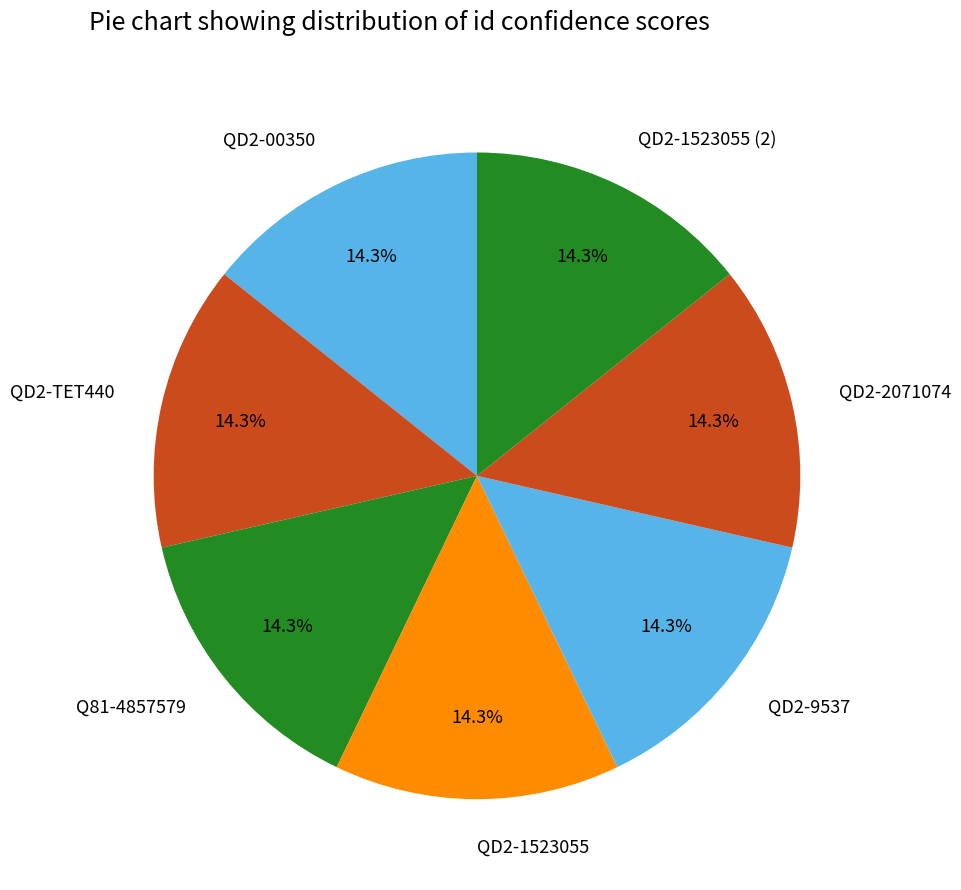

Is QD2-1523055 (2) the majority of the pie?

No